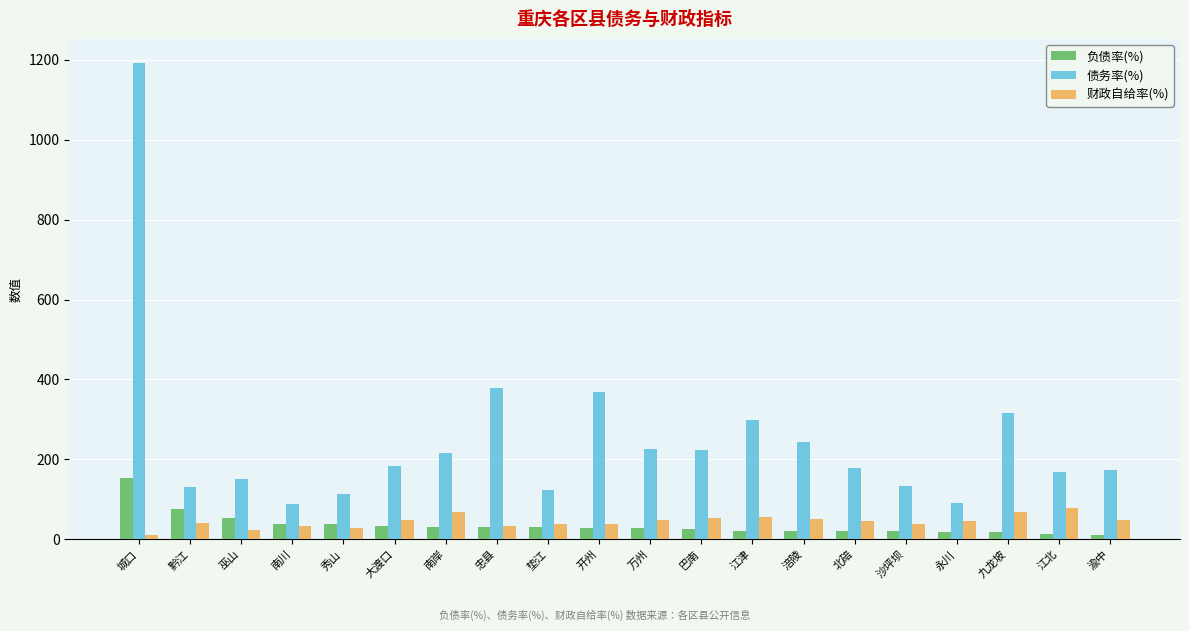

How many values in the 债务率(%) series are below 183?

10